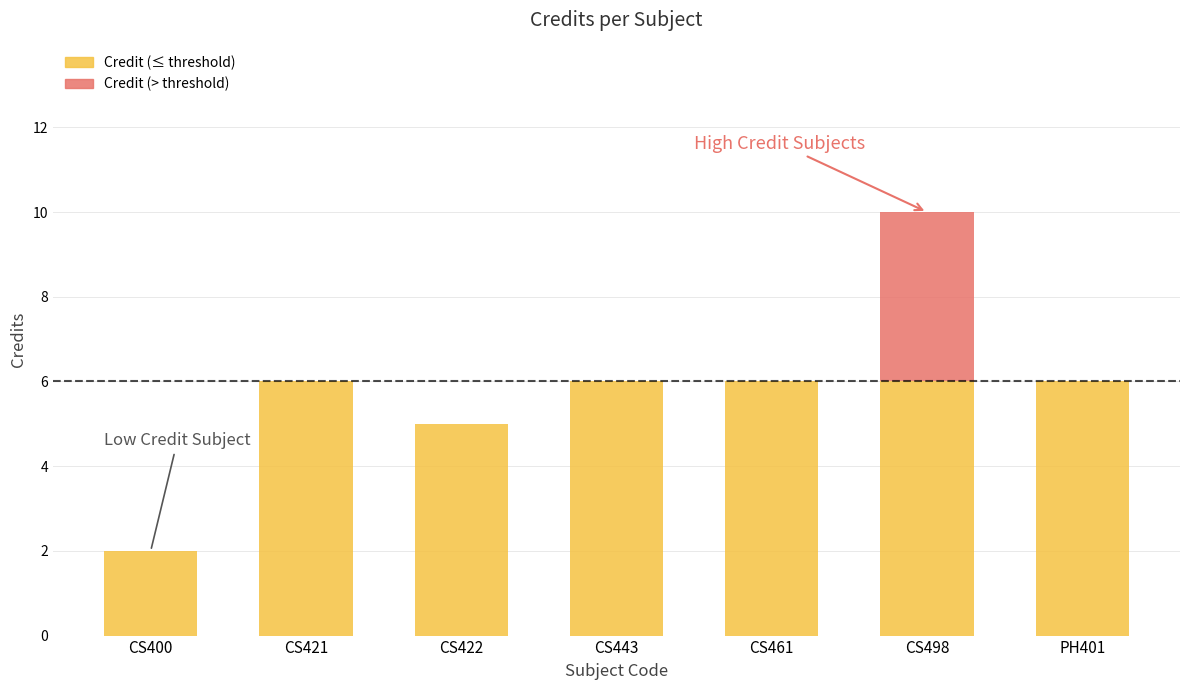

What is the maximum value shown in the chart?

10